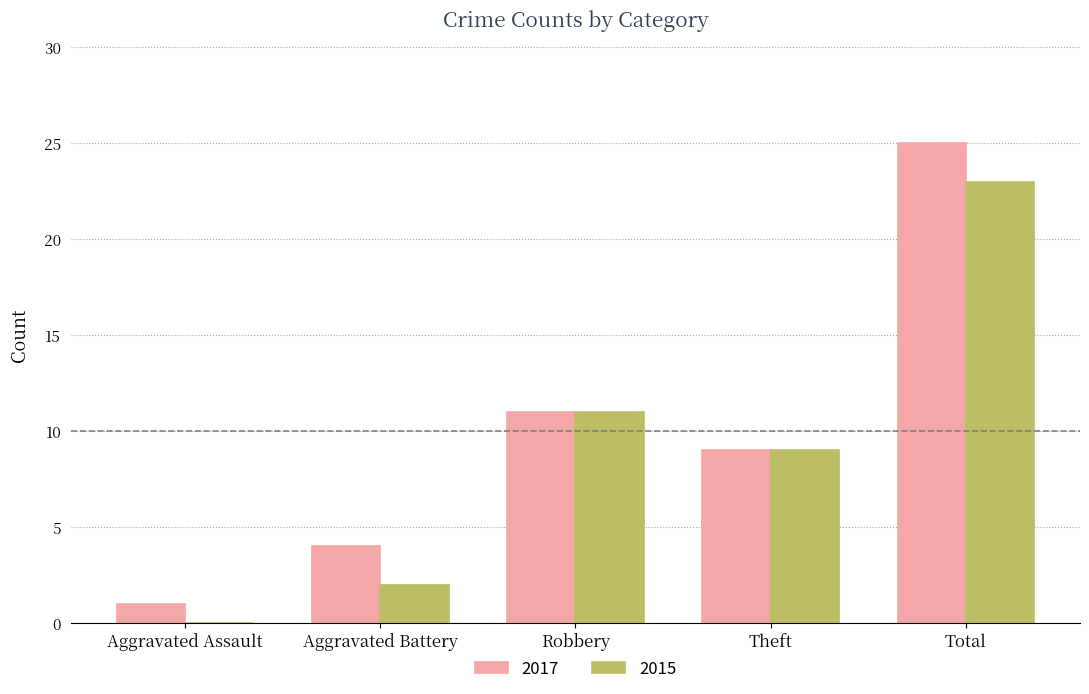

What is the sum of all 2015 values?

45